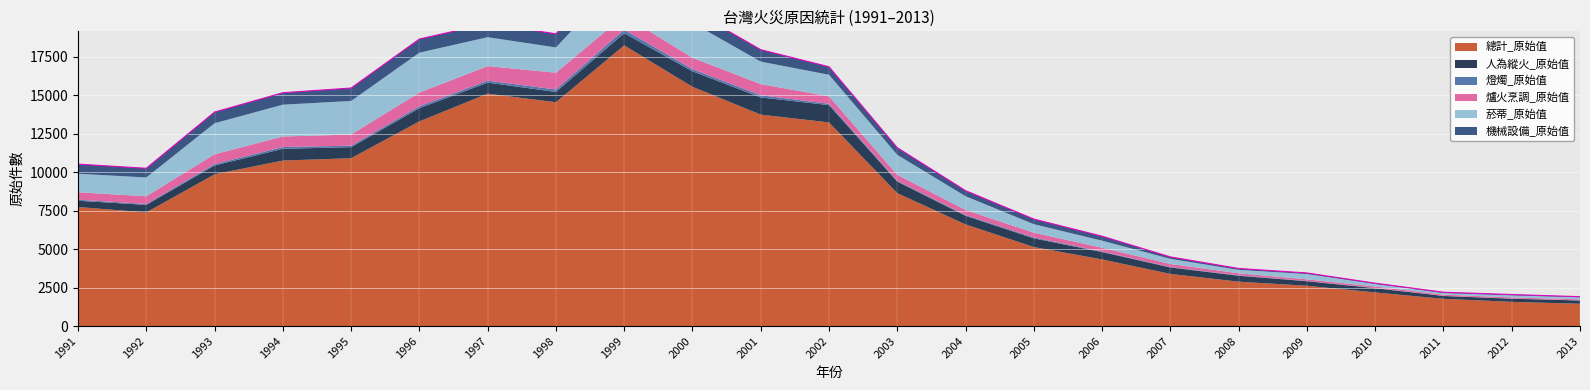

The 爐火烹調_原始值 series shows 620 at 1999. True or false?

False